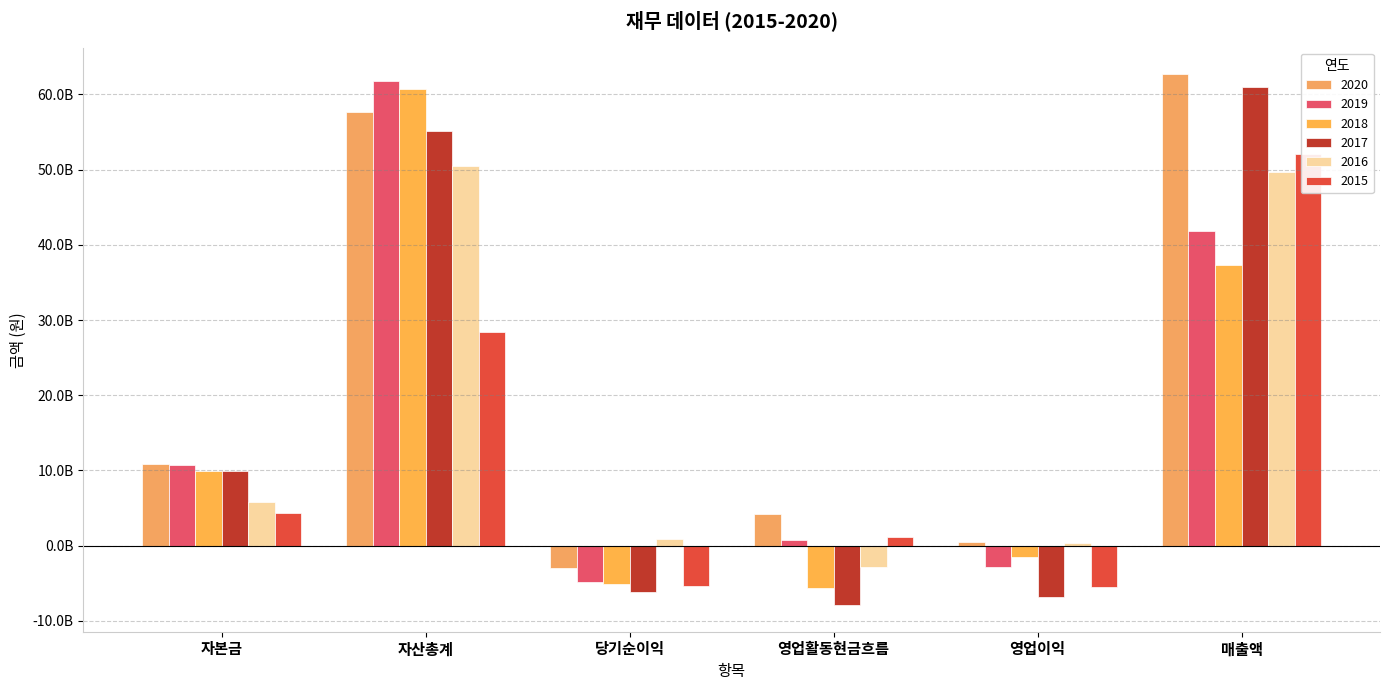

Reading left to right, transcribe all the data shown in this chart.

2020: 10922417800	57589967430	-2981610930	4277804487	503726175	62660644420
2019: 10675199200	61757553230	-4784335925	809801267	-2836834844	41890840260
2018: 9877327000	60682697151	-5063060677	-5627010567	-1537275784	37316774694
2017: 9877327000	55053383939	-6185187438	-7899624833	-6770094912	60906834606
2016: 5807851100	50471603197	915353394	-2891977619	374296099	49684564790
2015: 4290000000	28466994257	-5291995175	1097232504	-5429193292	52011825259